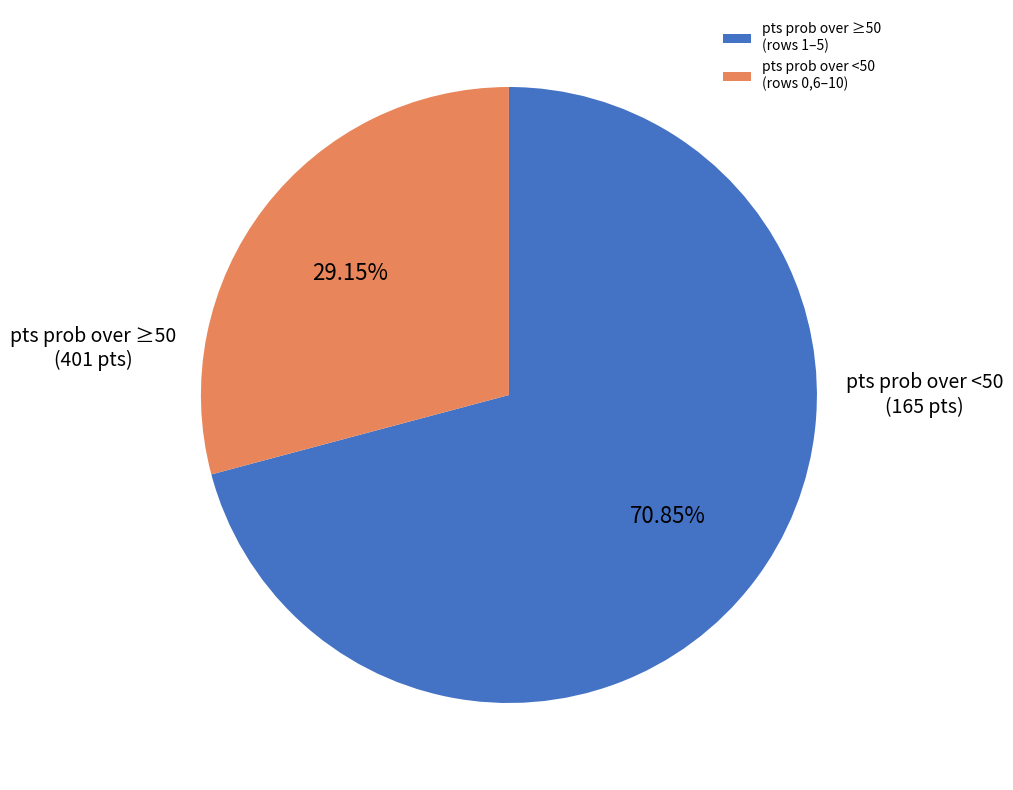

Between pts prob over <50 (rows 0,6–10) and pts prob over ≥50 (rows 1–5), which is larger?

pts prob over ≥50 (rows 1–5)